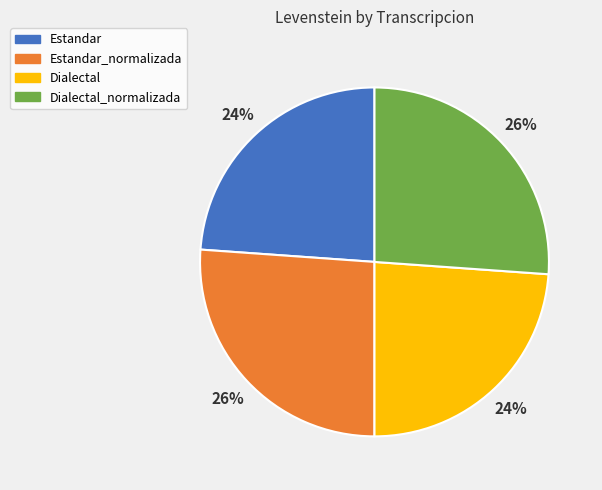

Is there any slice that represents more than half of the pie?

No